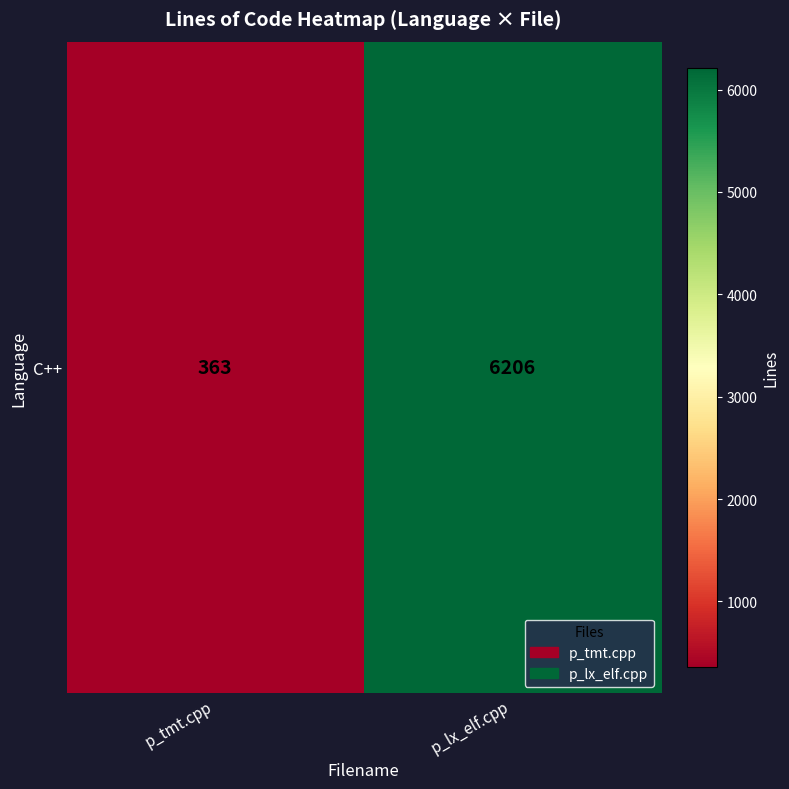

What is the average value?

3284